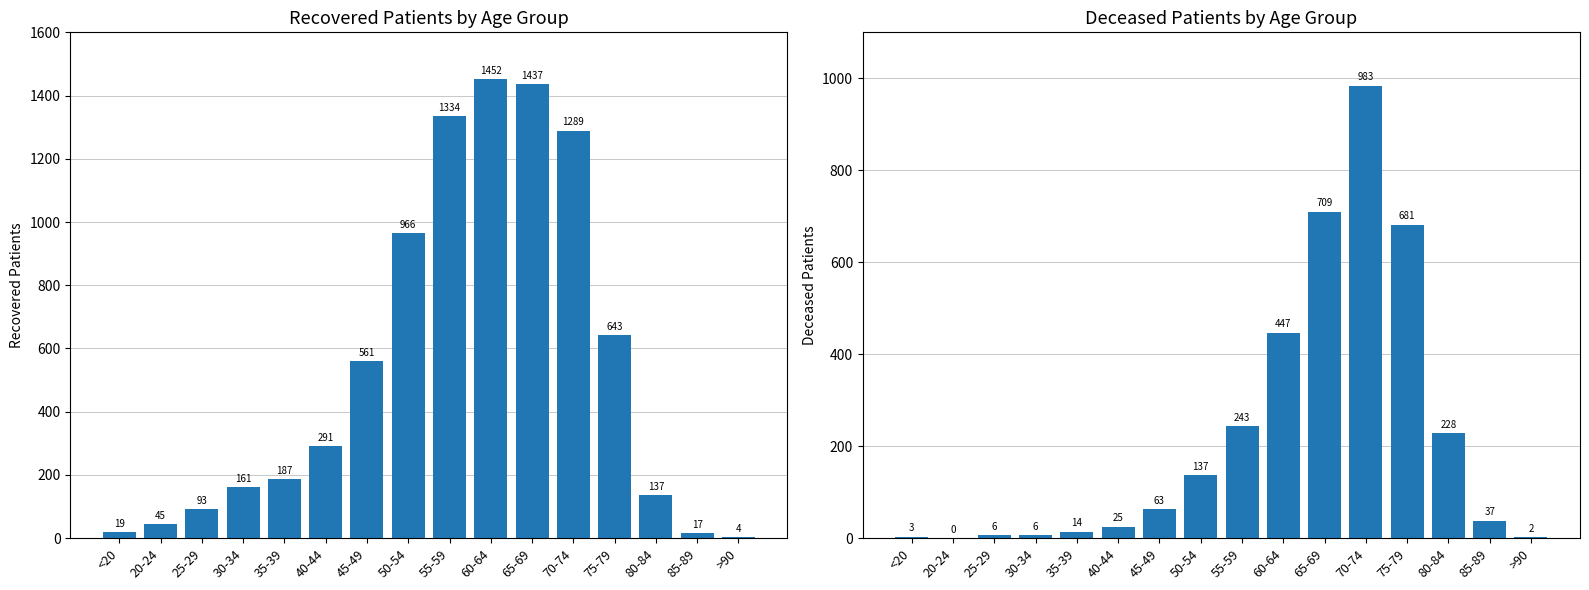

The deceased_patients series shows 987 at 75-79. True or false?

False